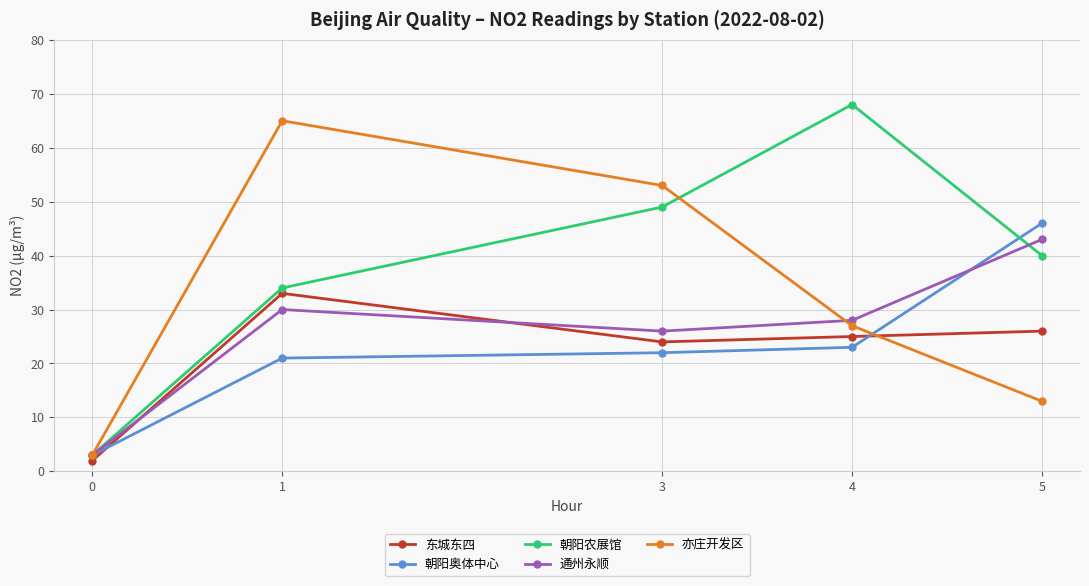

Where is 朝阳农展馆 nearest to the value 35?

1